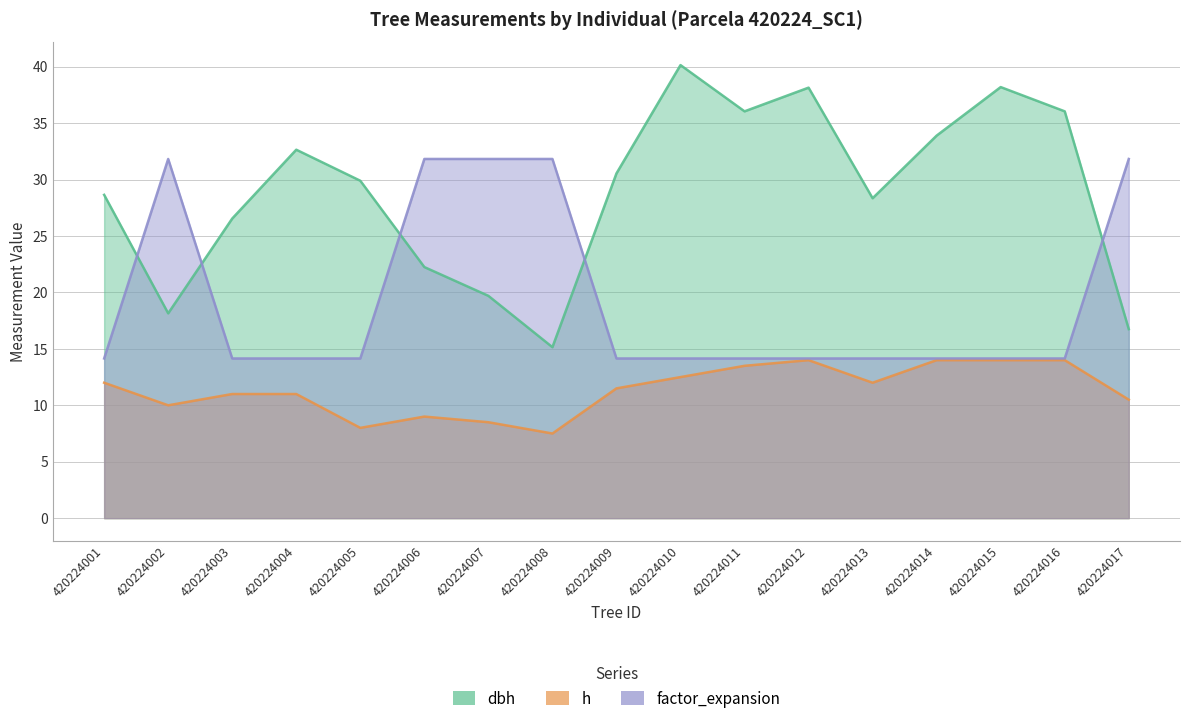

Reading left to right, extract all data points from this chart.

dbh: 28.6	18.1	26.6	32.6	29.9	22.2	19.7	15.2	30.6	40.1	36.0	38.1	28.4	33.9	38.2	36.0	16.8
h: 12.0	10.0	11.0	11.0	8.0	9.0	8.5	7.5	11.5	12.5	13.5	14.0	12.0	14.0	14.0	14.0	10.5
factor_expansion: 14.2	31.8	14.2	14.2	14.2	31.8	31.8	31.8	14.2	14.2	14.2	14.2	14.2	14.2	14.2	14.2	31.8